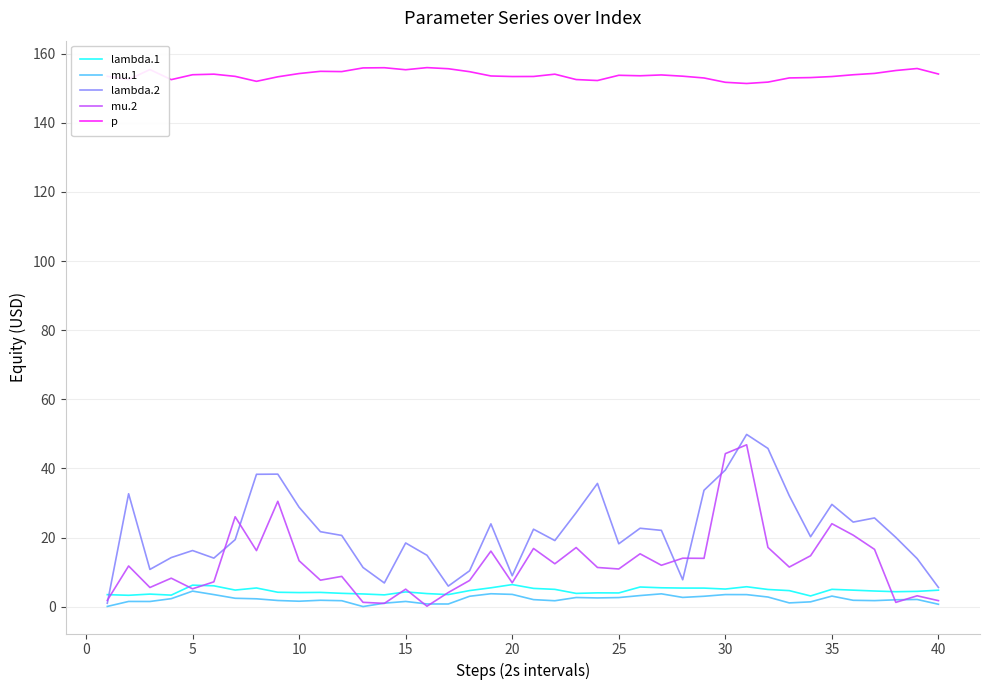

True or false: p and lambda.1 intersect in this chart.

False